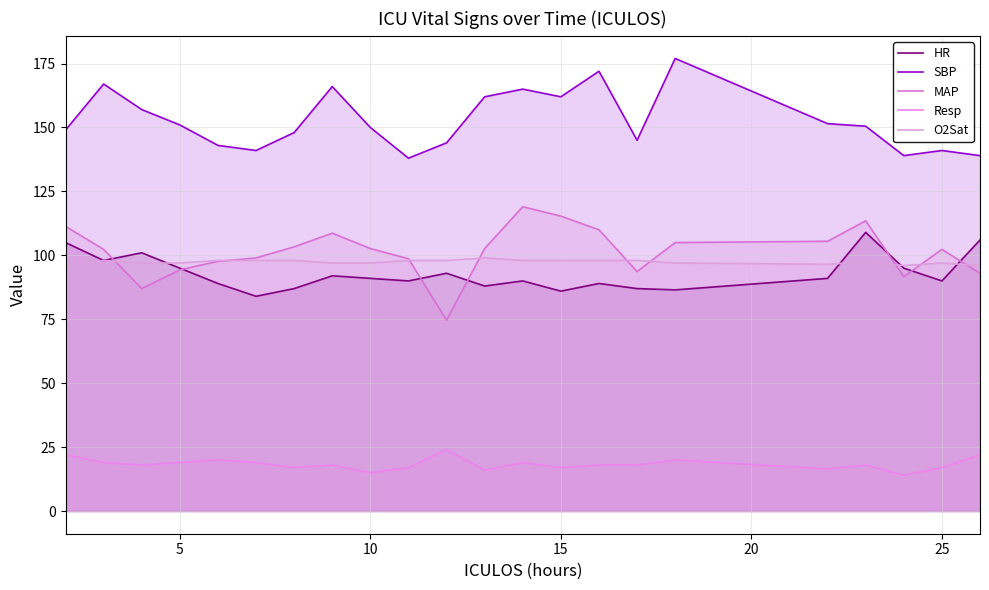

Does the chart display data point markers on the line(s)?

No